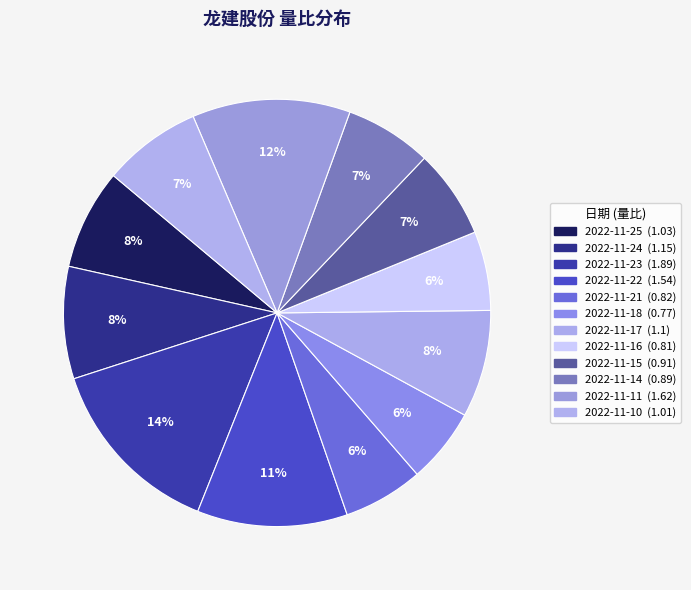

Count the number of slices in the pie.

12